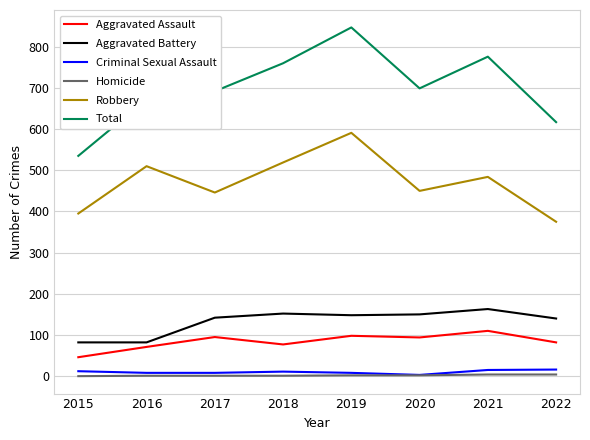

Which series has the largest range (max minus min)?

Total